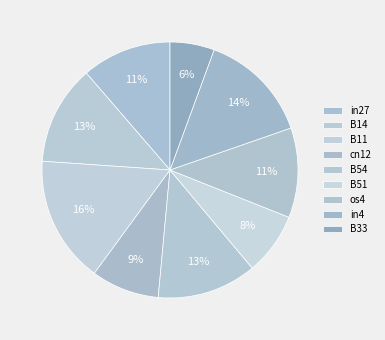

To the nearest percent, what portion does B33 represent?

6%